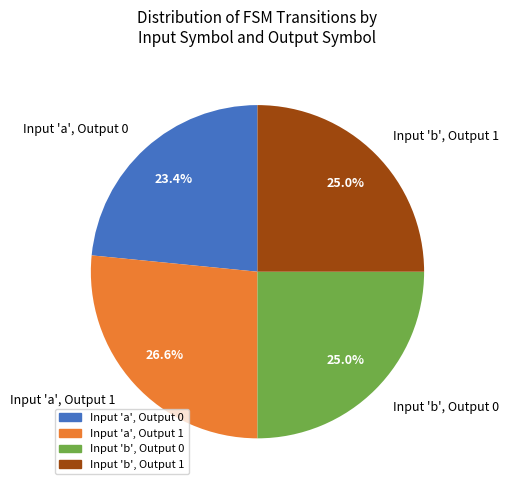

How many segments does this pie chart have?

4